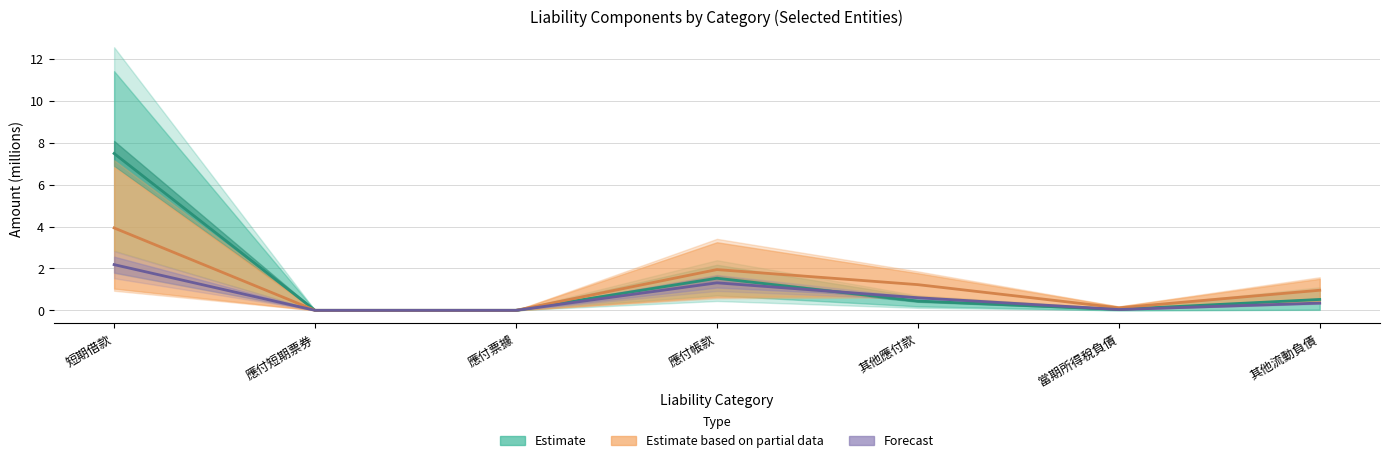

Read the 1304/1307 (Partial) value at 短期借款.

3.9